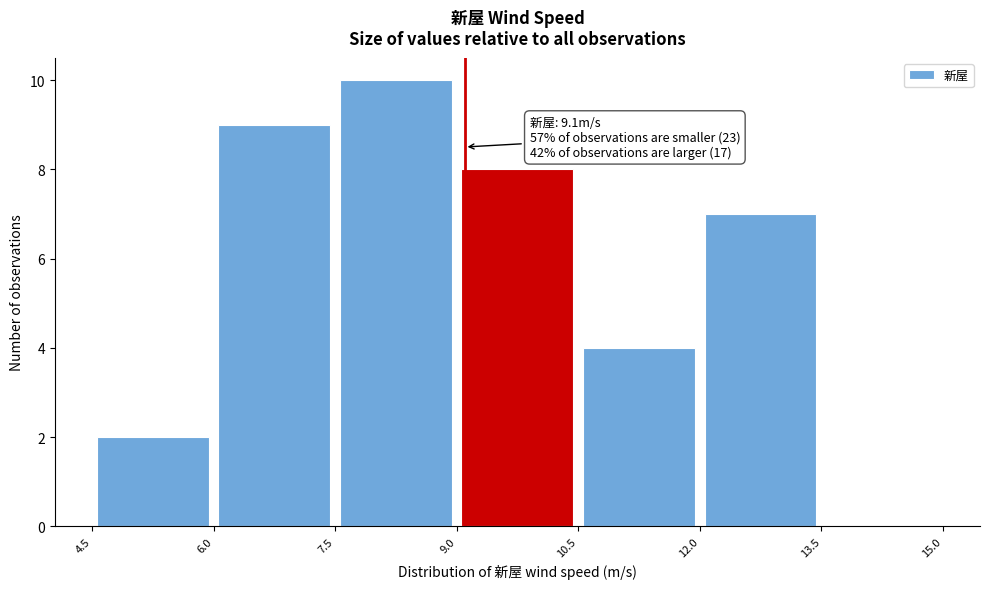

Which range on the x-axis has the tallest bar?

7.5 to 9.0